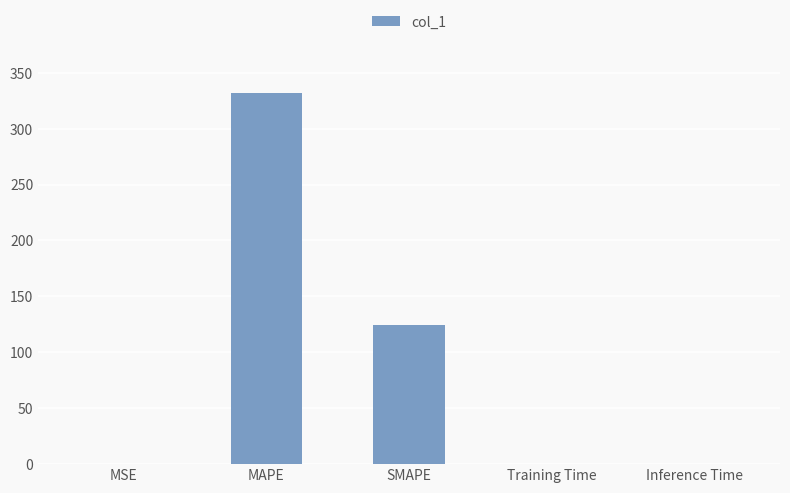

Which label corresponds to the largest value in the chart?

MAPE